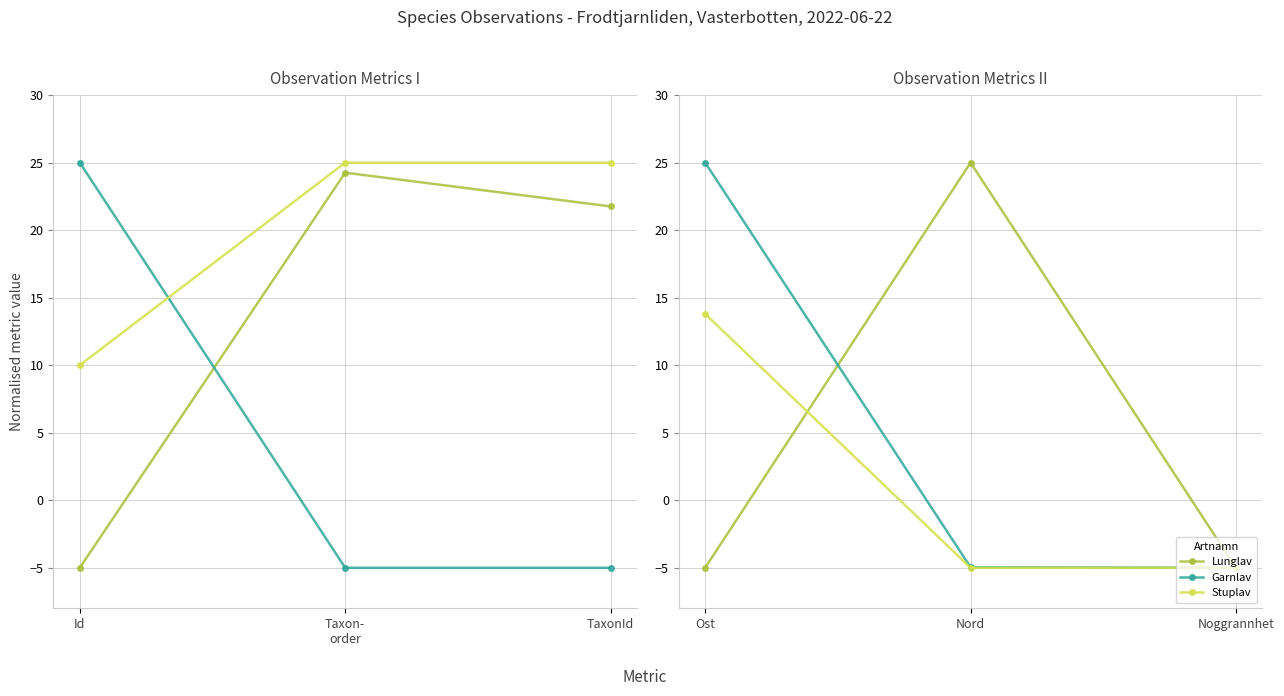

What are all the series names shown in the legend?

Lunglav, Garnlav, Stuplav